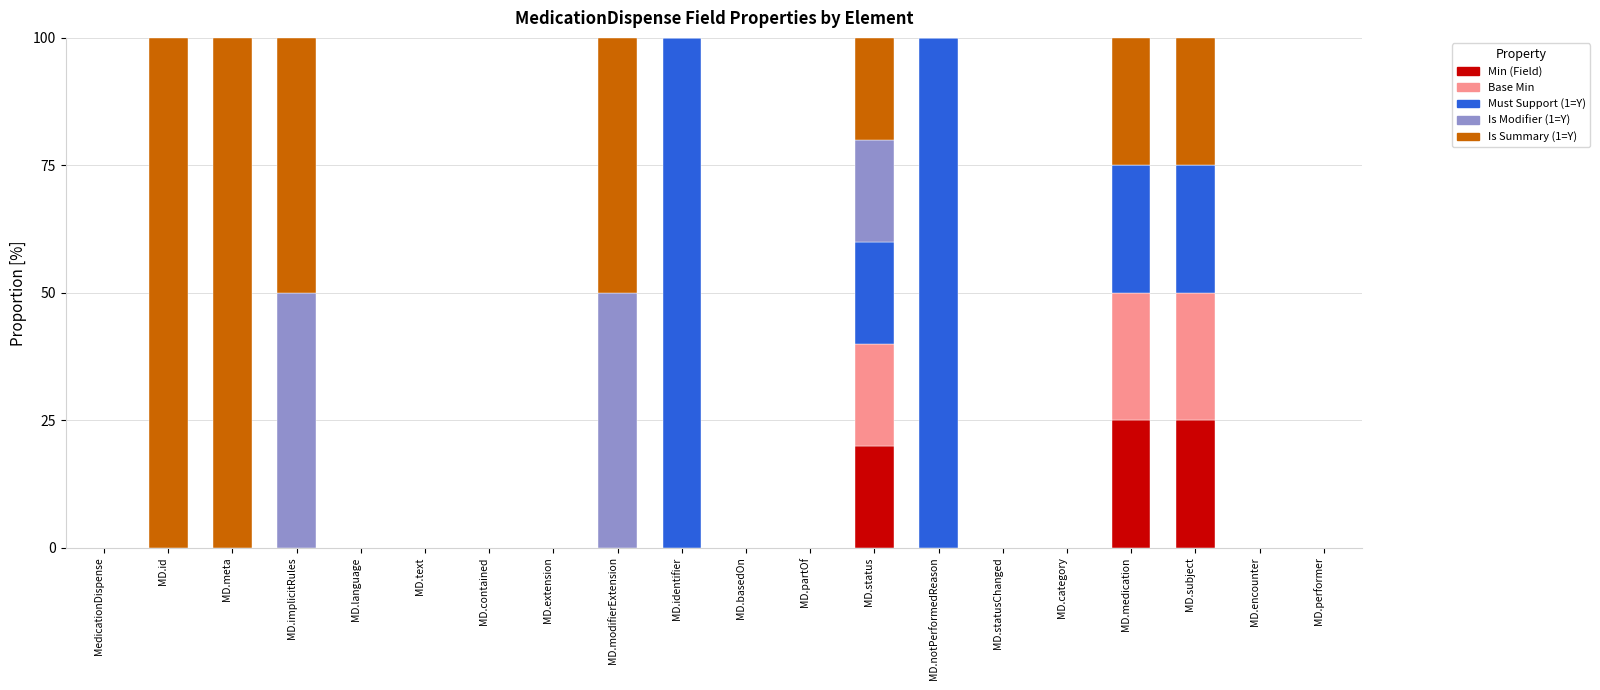

What is the total value across all series at MD.meta?

100